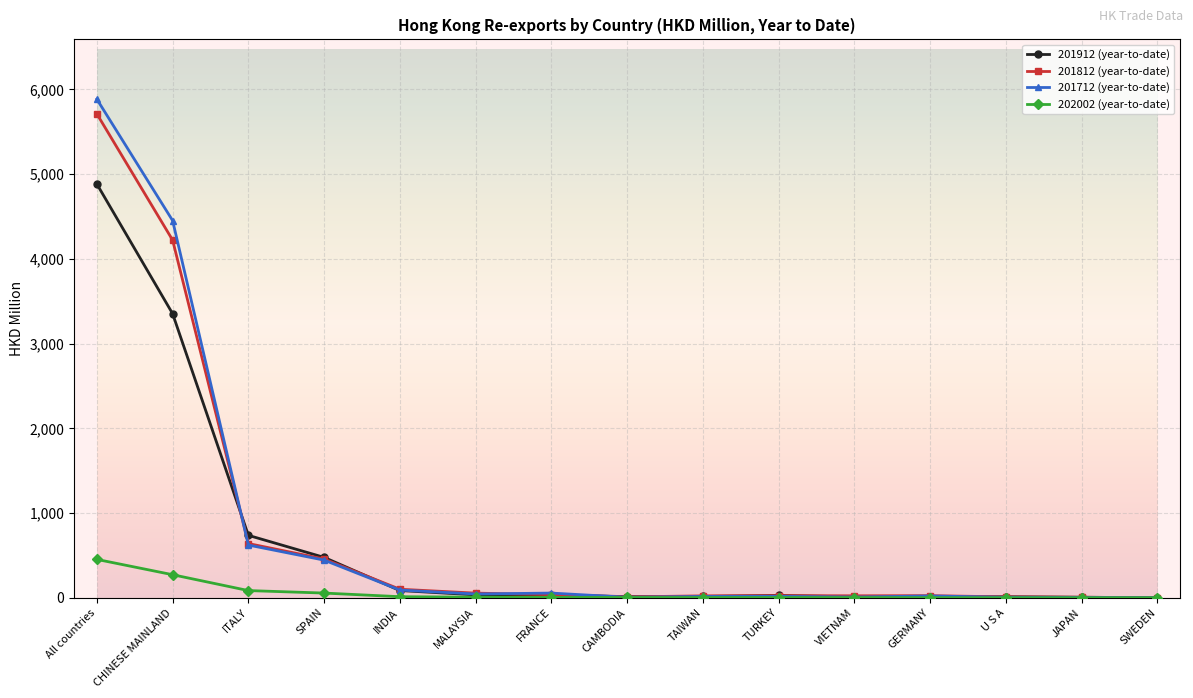

What is the approximate value of 202002 (year-to-date) at GERMANY?

1.1